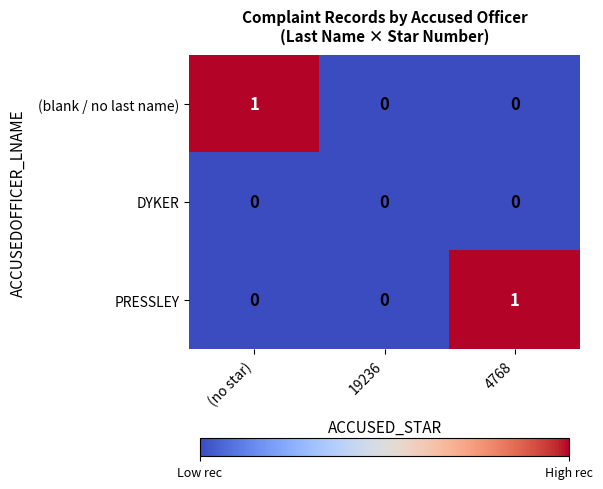

How many values in the (blank / no last name) series exceed 0?

1